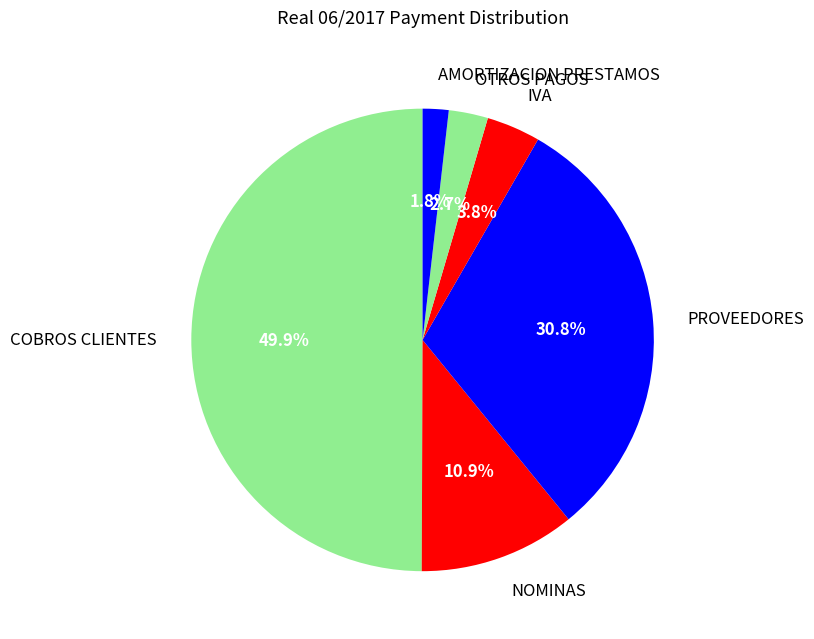

Count the number of slices in the pie.

6